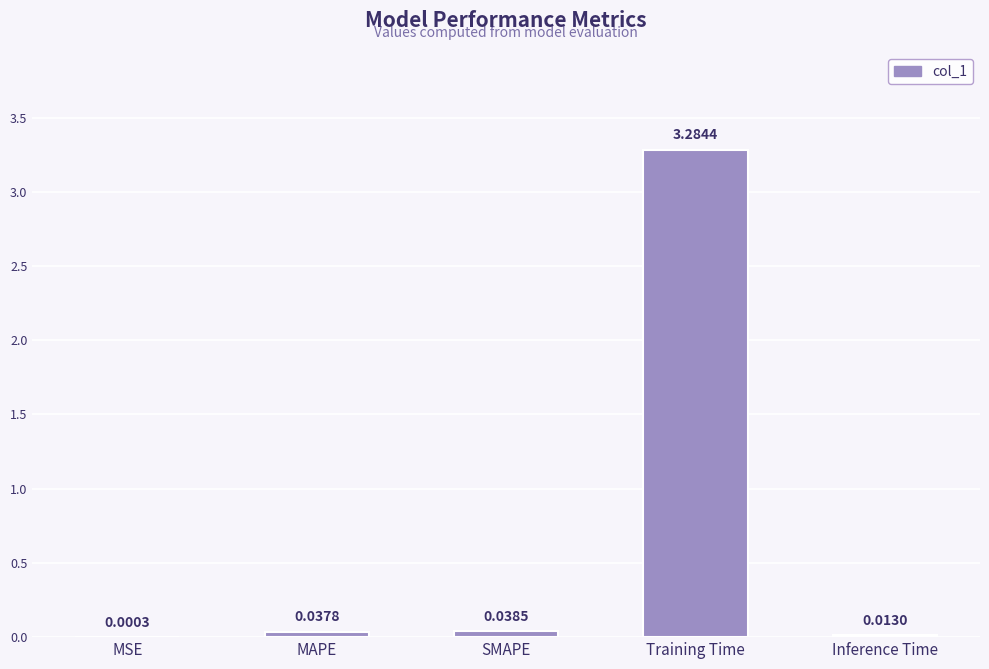

What is the sum of all values?

3.4